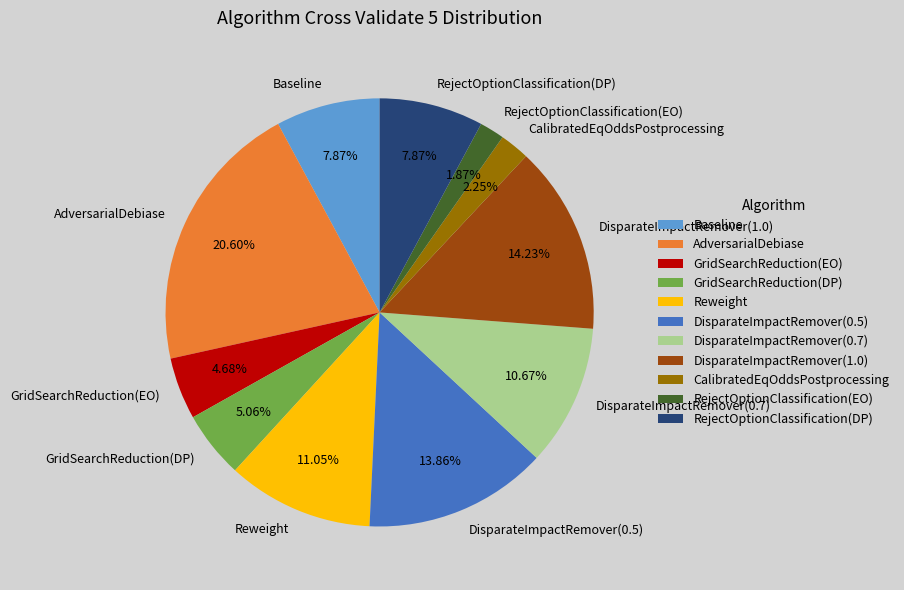

What is the largest slice in the pie chart?

AdversarialDebiase